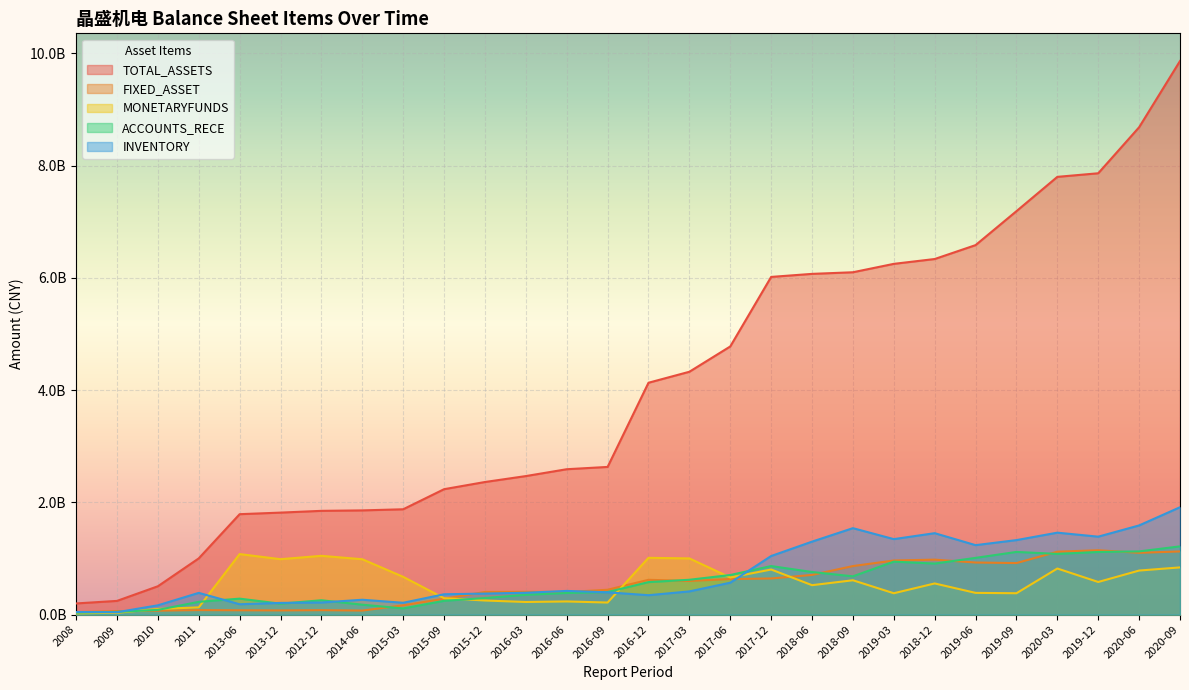

Where is the first local maximum for ACCOUNTS_RECE?

2013-06